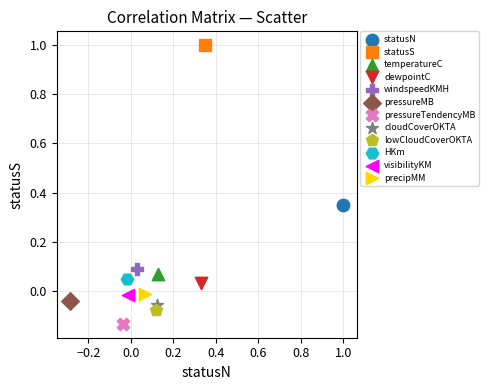

Which series reaches the minimum Y coordinate?

pressureTendencyMB